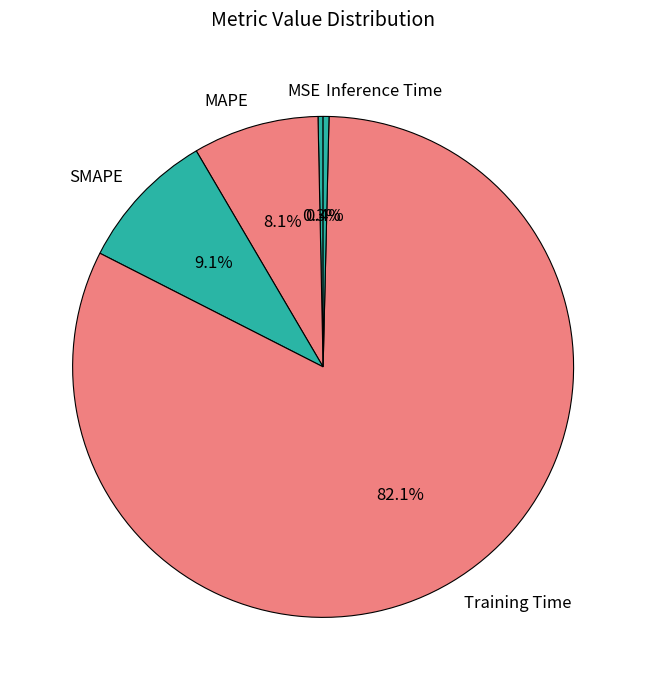

Which category has the biggest portion of the pie?

Training Time